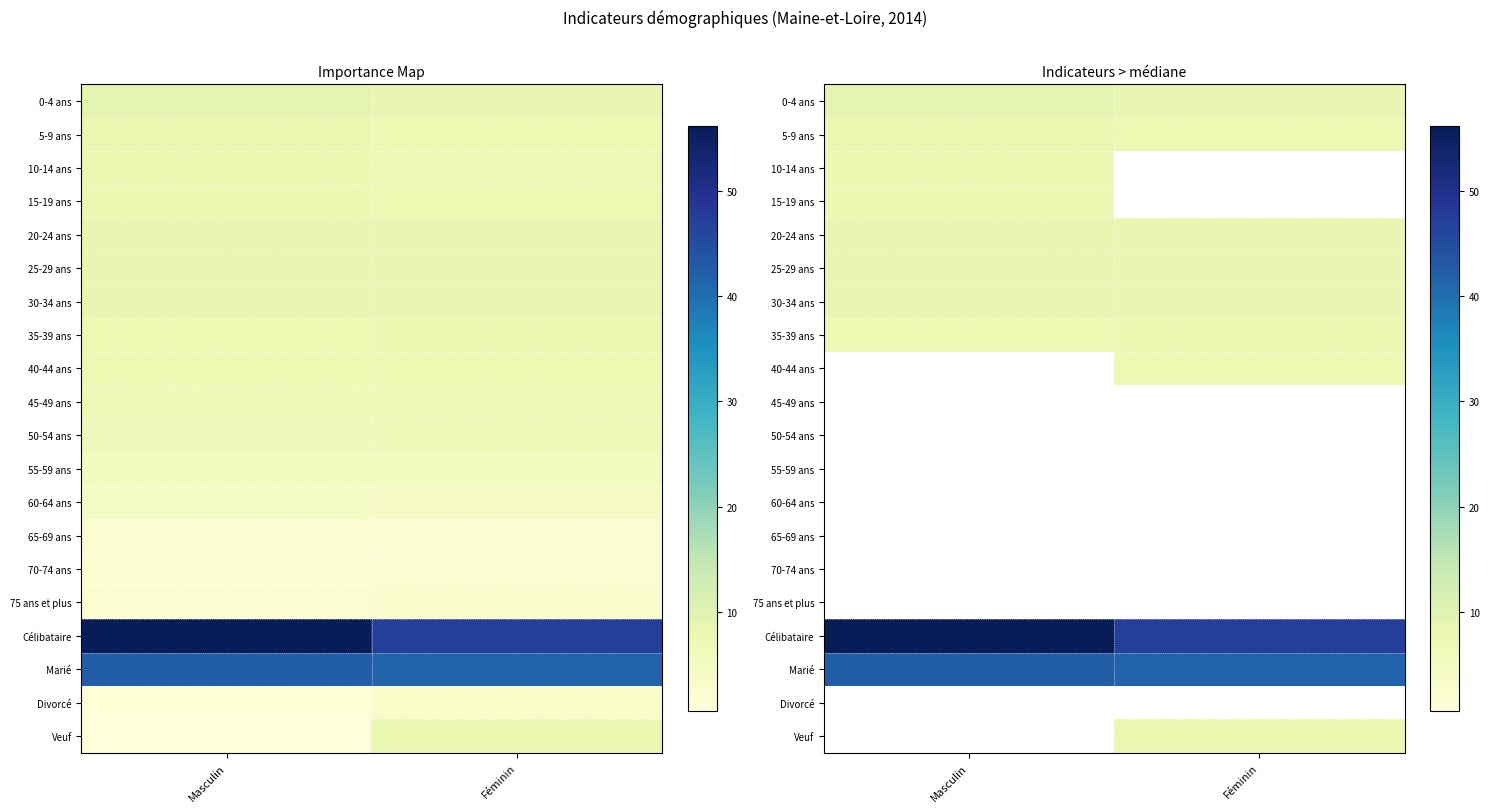

At how many categories does at least one series exceed 48?

1